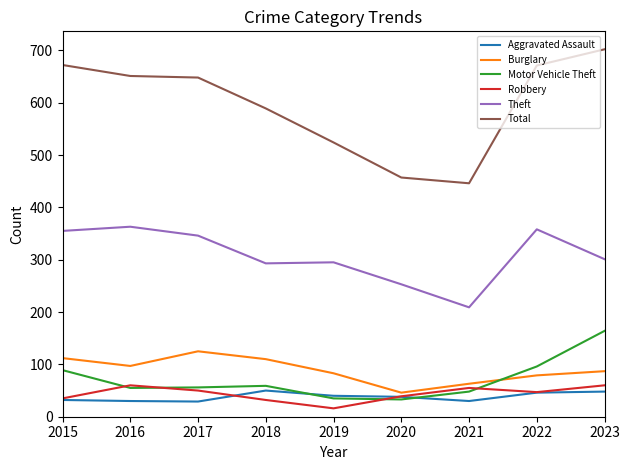

What is the sum of all Burglary values?

802